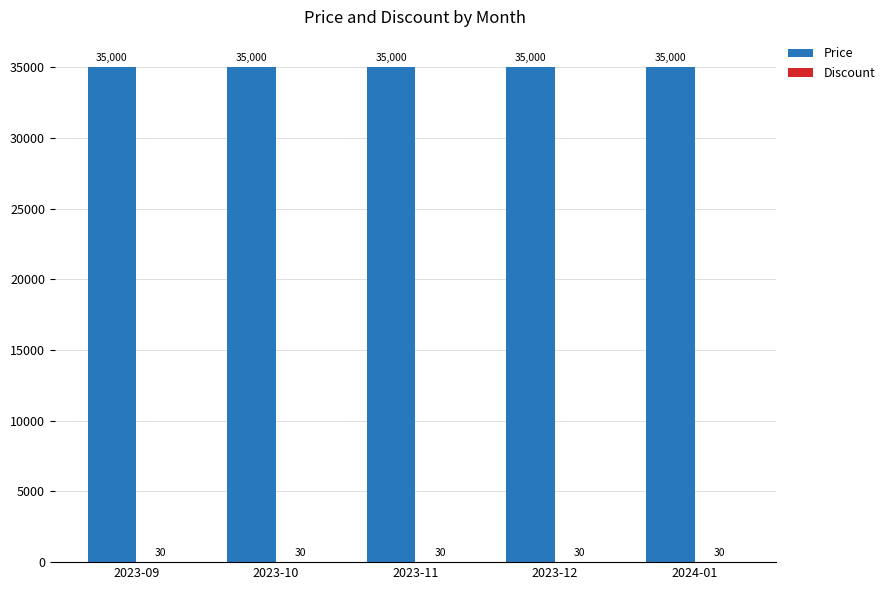

What is the total value across all series at 2024-01?

35030